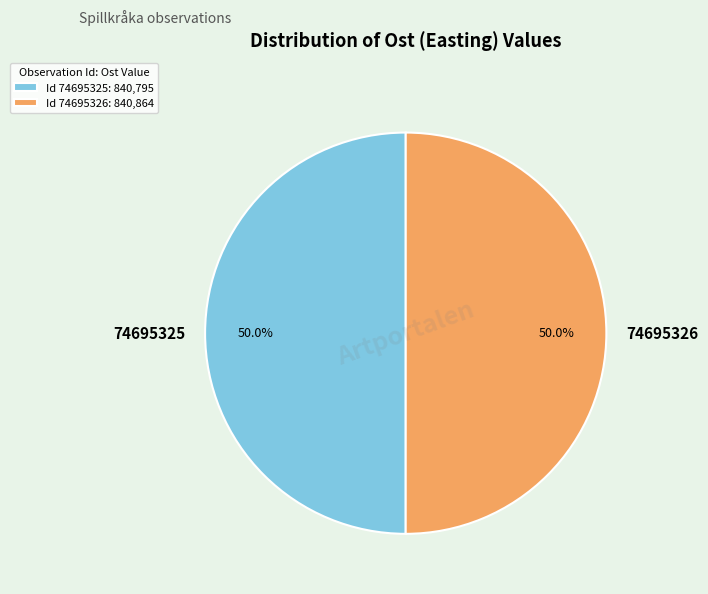

True or false: 74695326 accounts for 50% of the total.

True